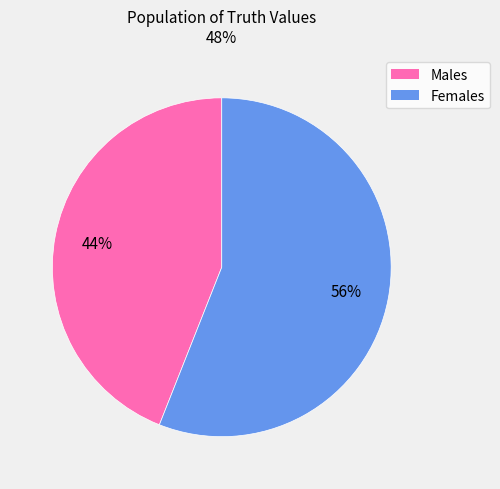

Count the number of slices in the pie.

2